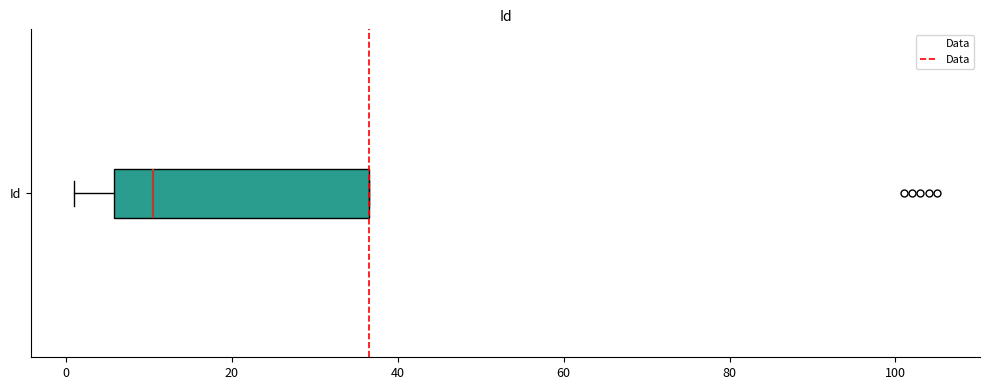

Transcribe this box plot: give where the median line is, the range the box spans, and where the two whiskers end, as read against the x-axis. The values are not printed on the chart, so give them approximately, as read against the axis.

median 10, box 6 to 36, whiskers 2 to 36